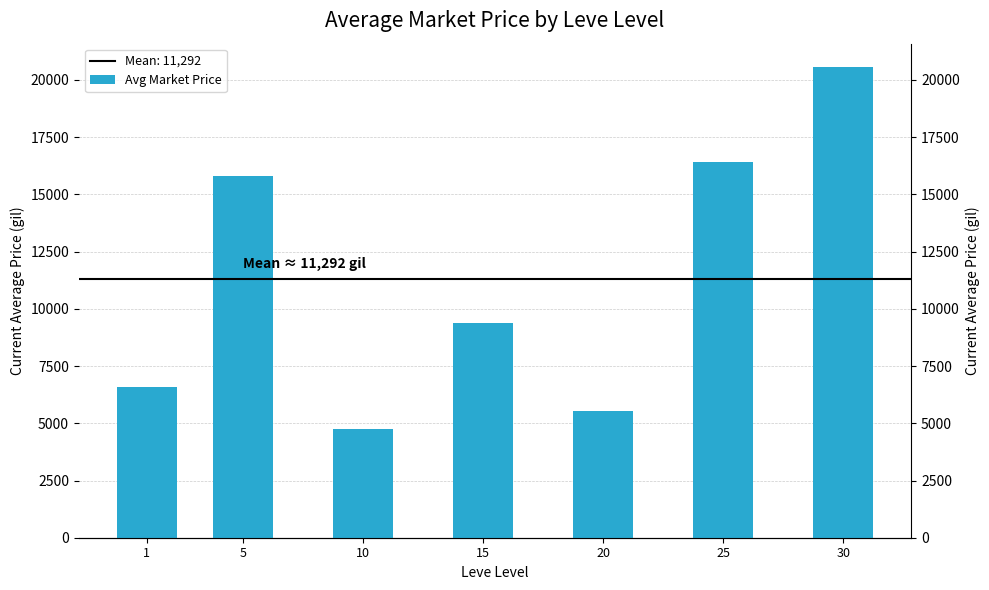

Reading right to left, what are all the values shown in this chart?

30=20558.5	25=16408.2	20=5547.2	15=9384.0	10=4749.8	5=15817.5	1=6578.5